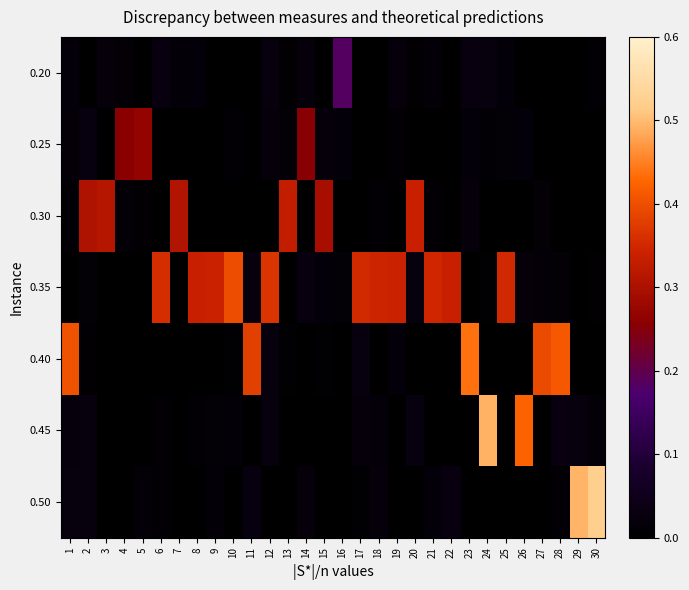

What is the spread (max minus min) of values at 22?

0.3